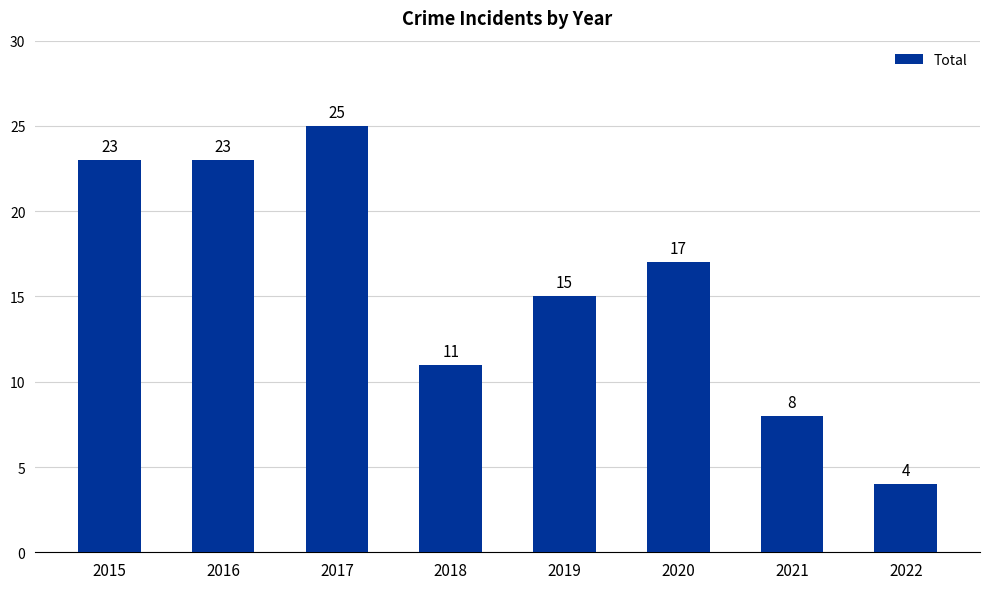

Are the bars grouped side by side (vs. stacked)?

No